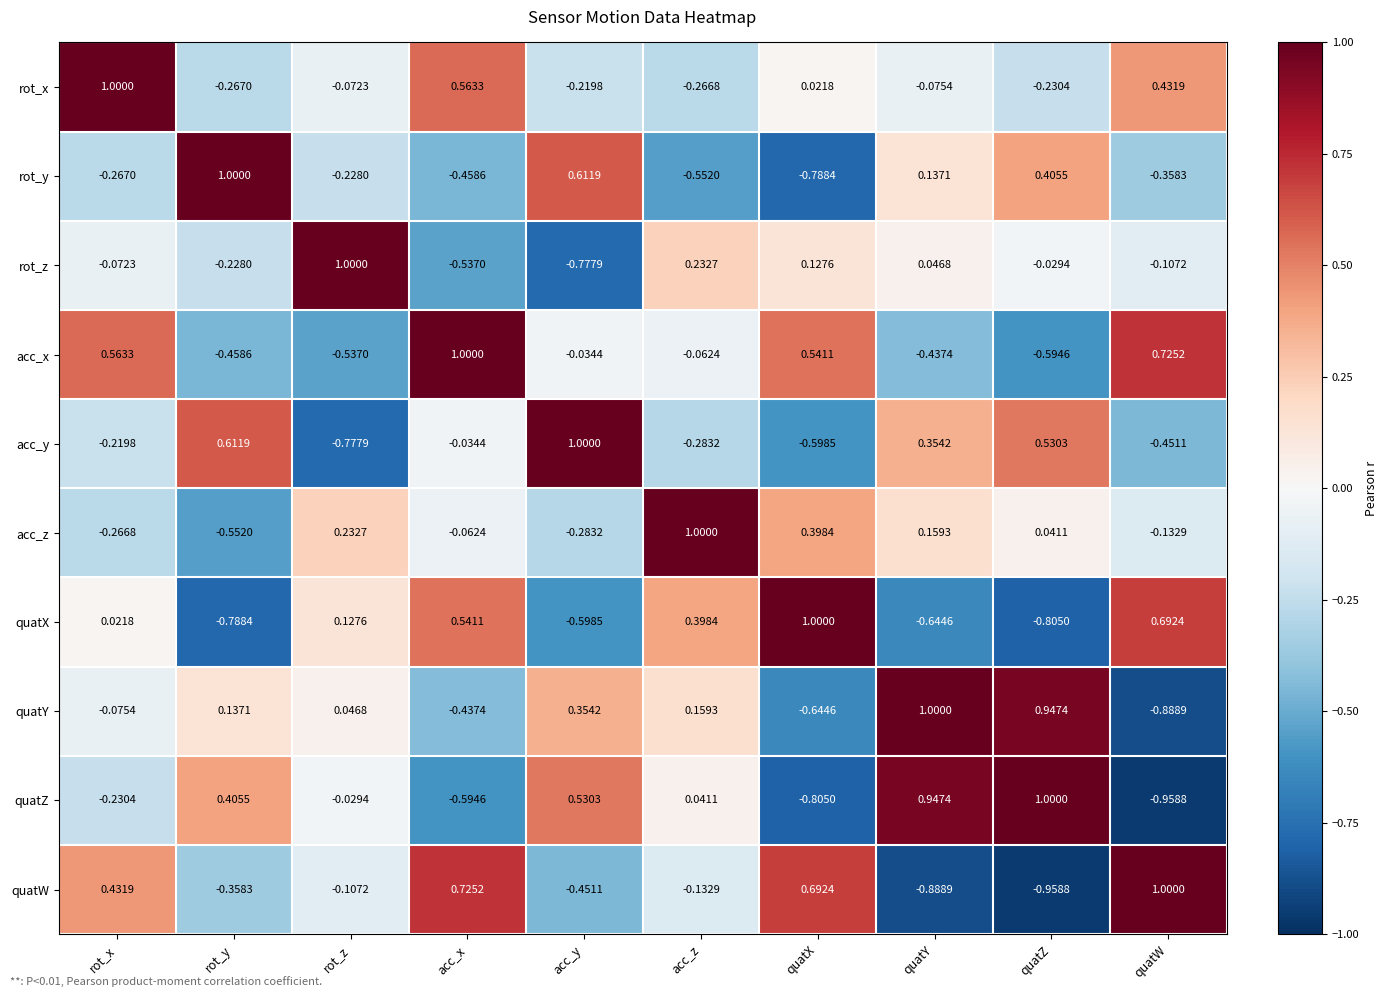

Rank the categories by acc_z value from lowest to highest.

rot_y, acc_y, rot_x, quatW, acc_x, quatZ, quatY, rot_z, quatX, acc_z